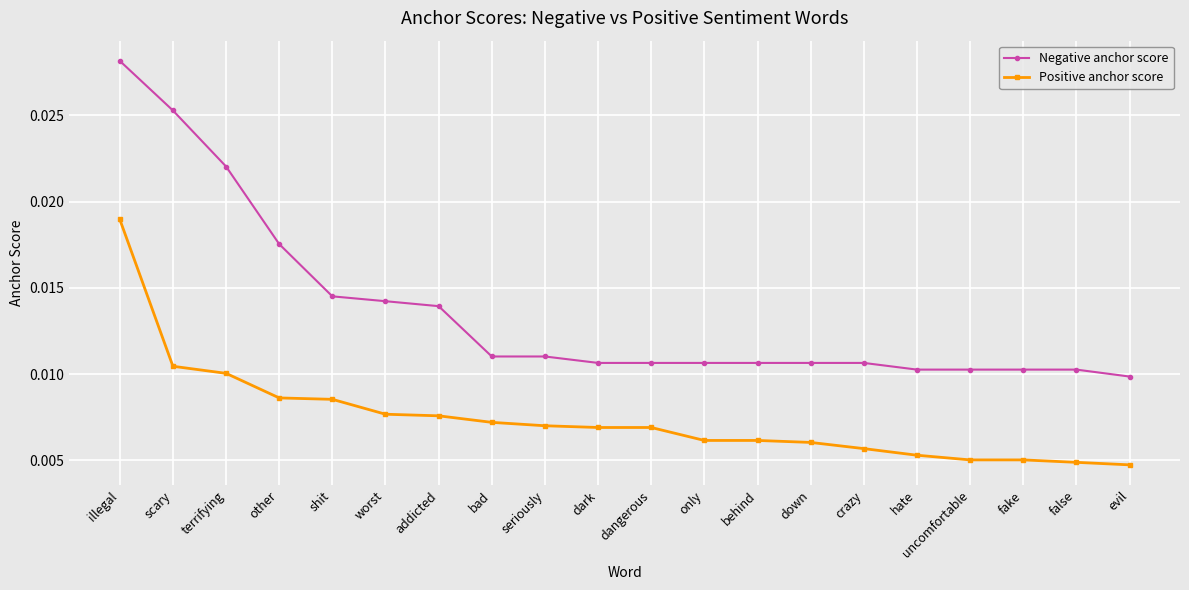

Which series has the widest spread of values?

Negative anchor score